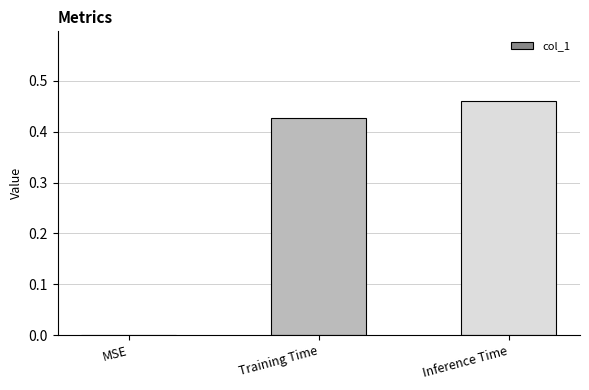

What is the change in value from MSE to Training Time?

+0.4